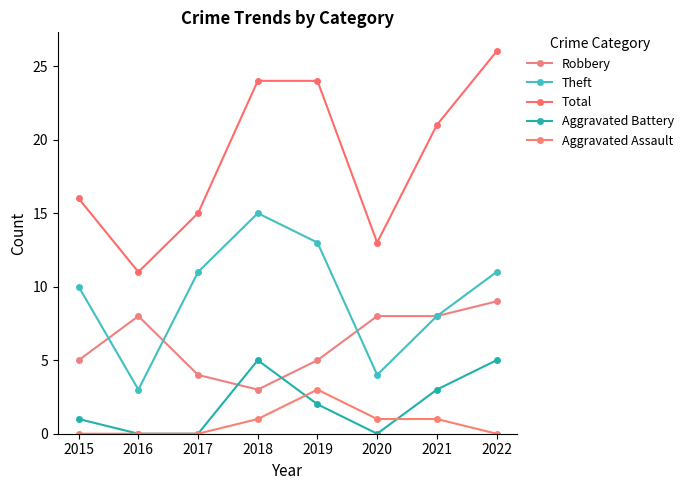

Reading right to left, extract all data points from this chart.

Robbery: 2022=9	2021=8	2020=8	2019=5	2018=3	2017=4	2016=8	2015=5
Theft: 2022=11	2021=8	2020=4	2019=13	2018=15	2017=11	2016=3	2015=10
Total: 2022=26	2021=21	2020=13	2019=24	2018=24	2017=15	2016=11	2015=16
Aggravated Battery: 2022=5	2021=3	2020=0	2019=2	2018=5	2017=0	2016=0	2015=1
Aggravated Assault: 2022=0	2021=1	2020=1	2019=3	2018=1	2017=0	2016=0	2015=0